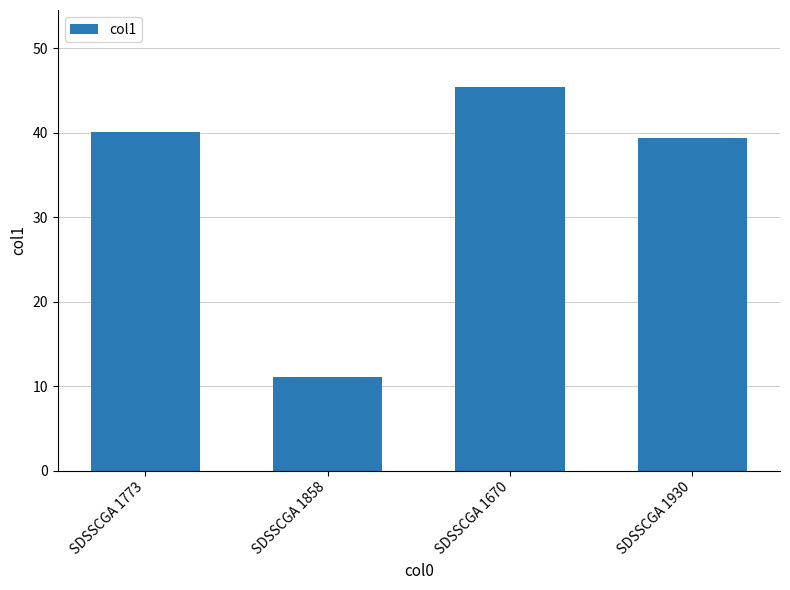

At which category does the chart reach its minimum across all series?

SDSSCGA 1858